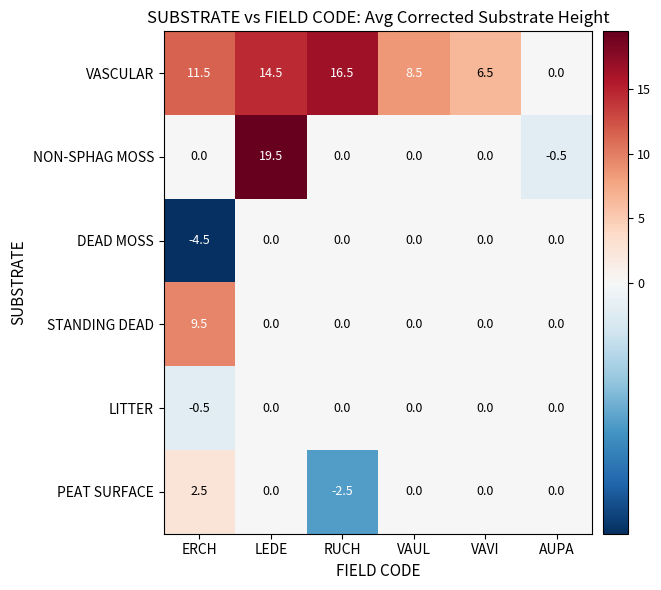

True or false: DEAD MOSS has a value of -4.5 at ERCH.

True